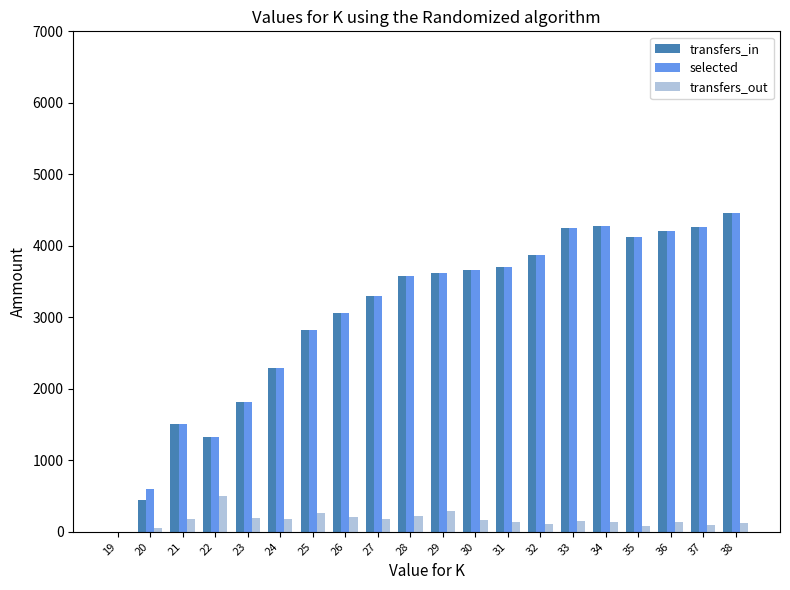

What is the spread (max minus min) of values at 31?

3572